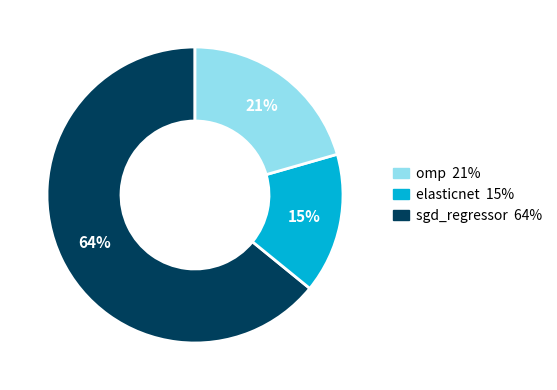

To the nearest percent, what is the difference between the largest and smallest slice percentages?

49%